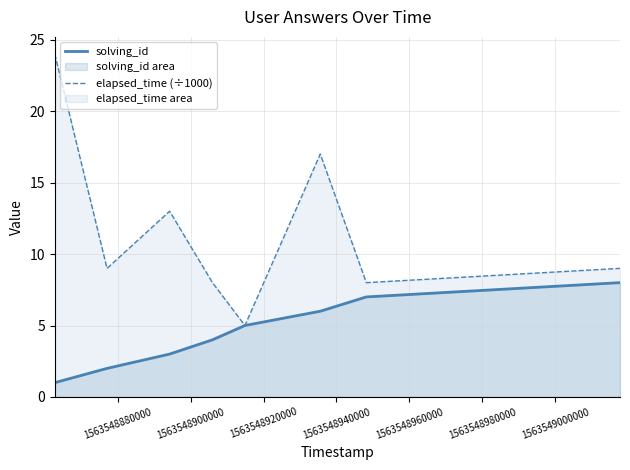

Which series has the largest total across all categories?

elapsed_time (÷1000)